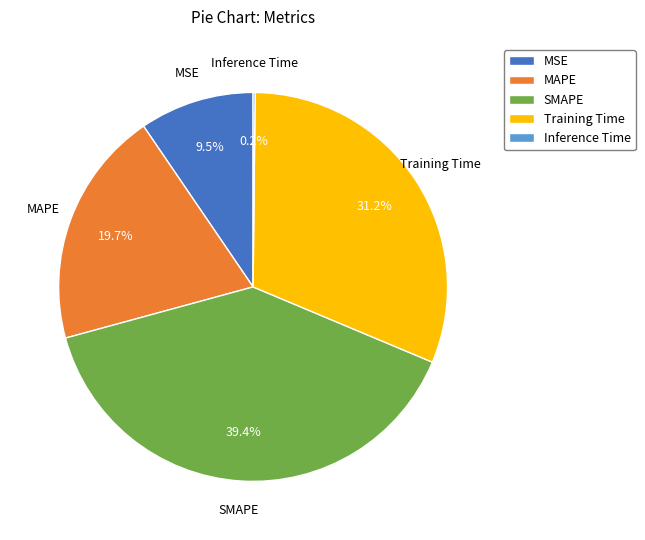

To the nearest percent, what is the difference between the Training Time and SMAPE slice percentages?

8%